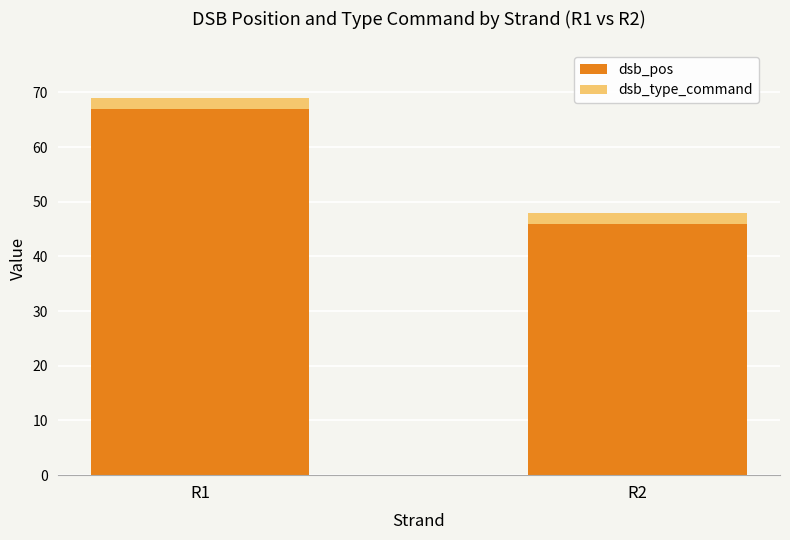

At which category is the sum across all series the highest?

R1